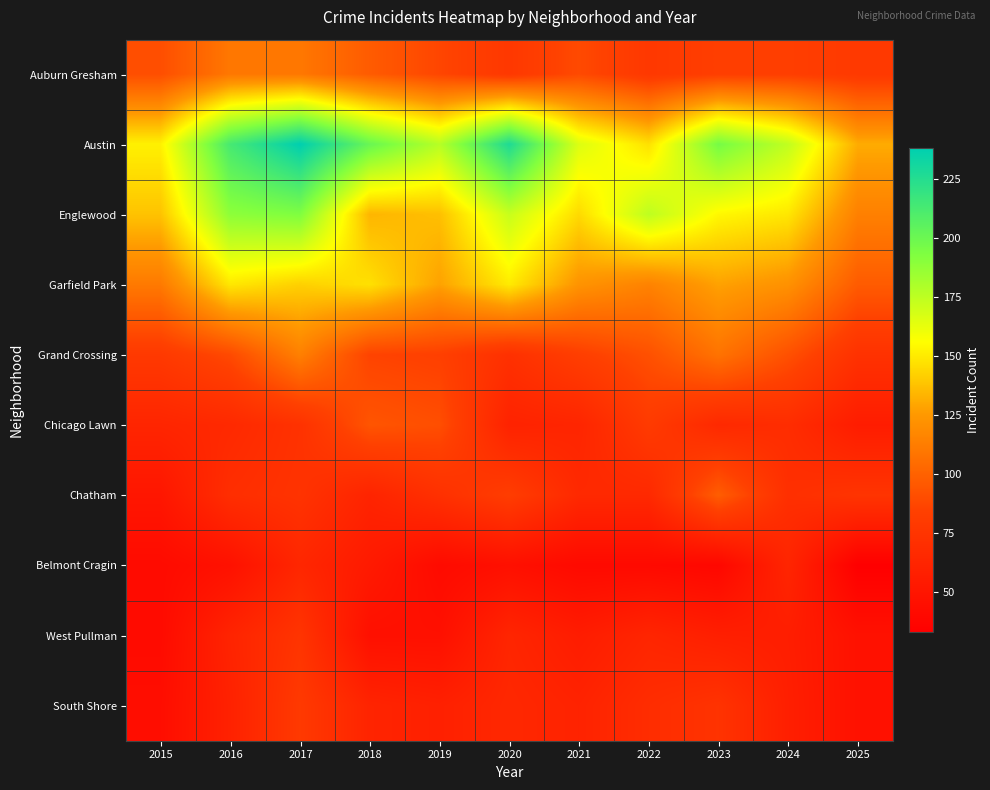

List the series in order of their peak value, lowest first.

Belmont Cragin, West Pullman, South Shore, Chicago Lawn, Chatham, Auburn Gresham, Grand Crossing, Garfield Park, Englewood, Austin